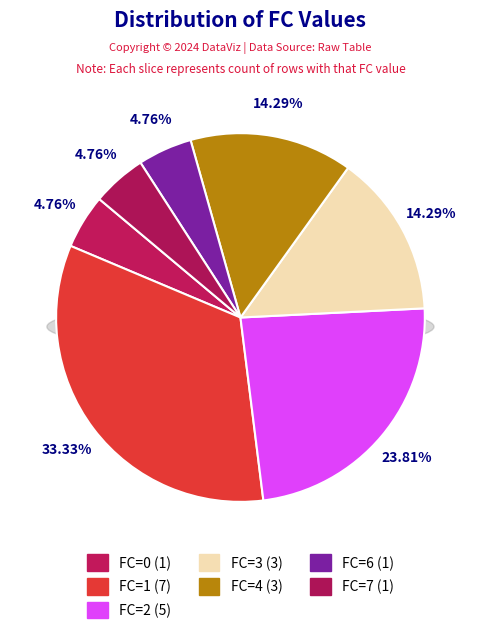

Is the sum of FC=2 and FC=0 greater than half?

No